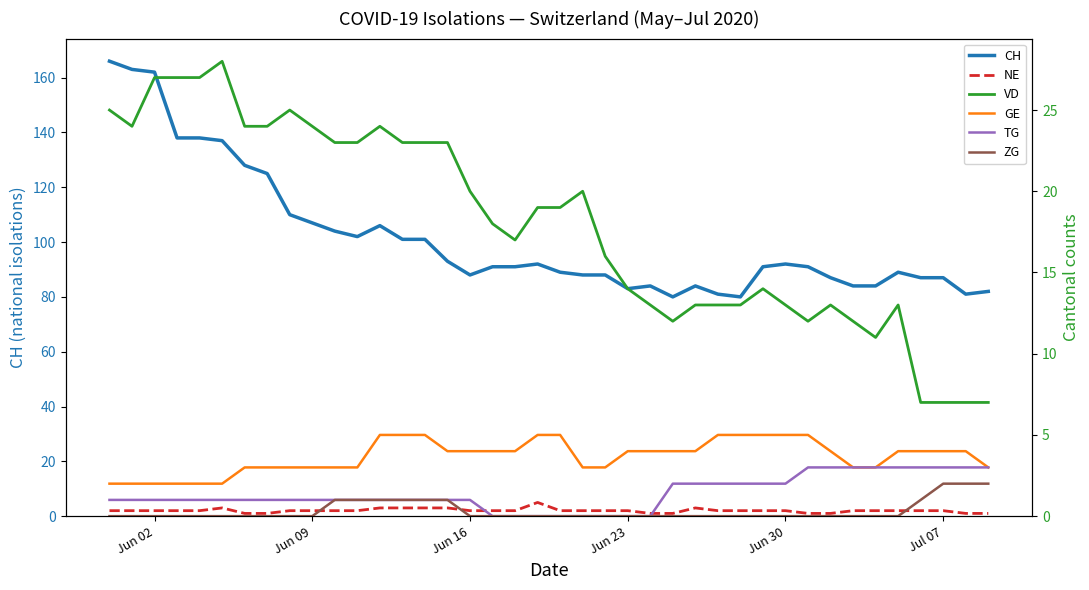

What is the difference between the second highest and second lowest values in the GE series?

3